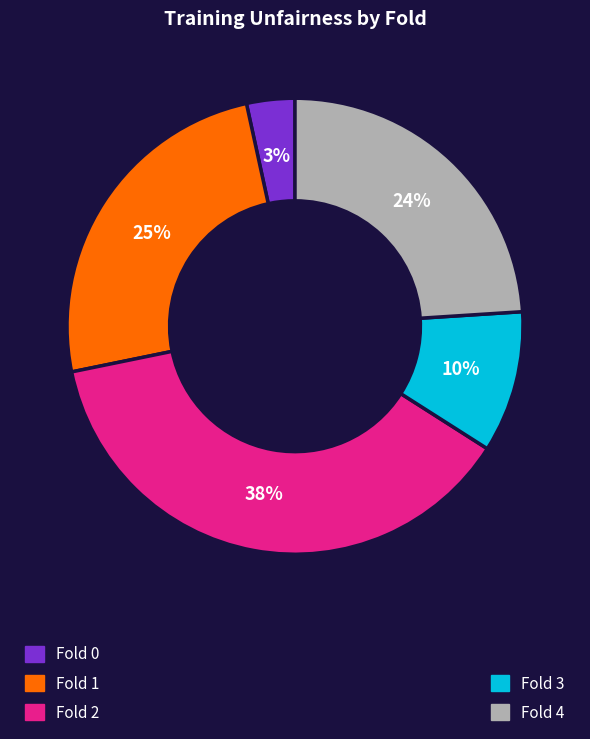

To the nearest percent, what is the average slice percentage?

20%